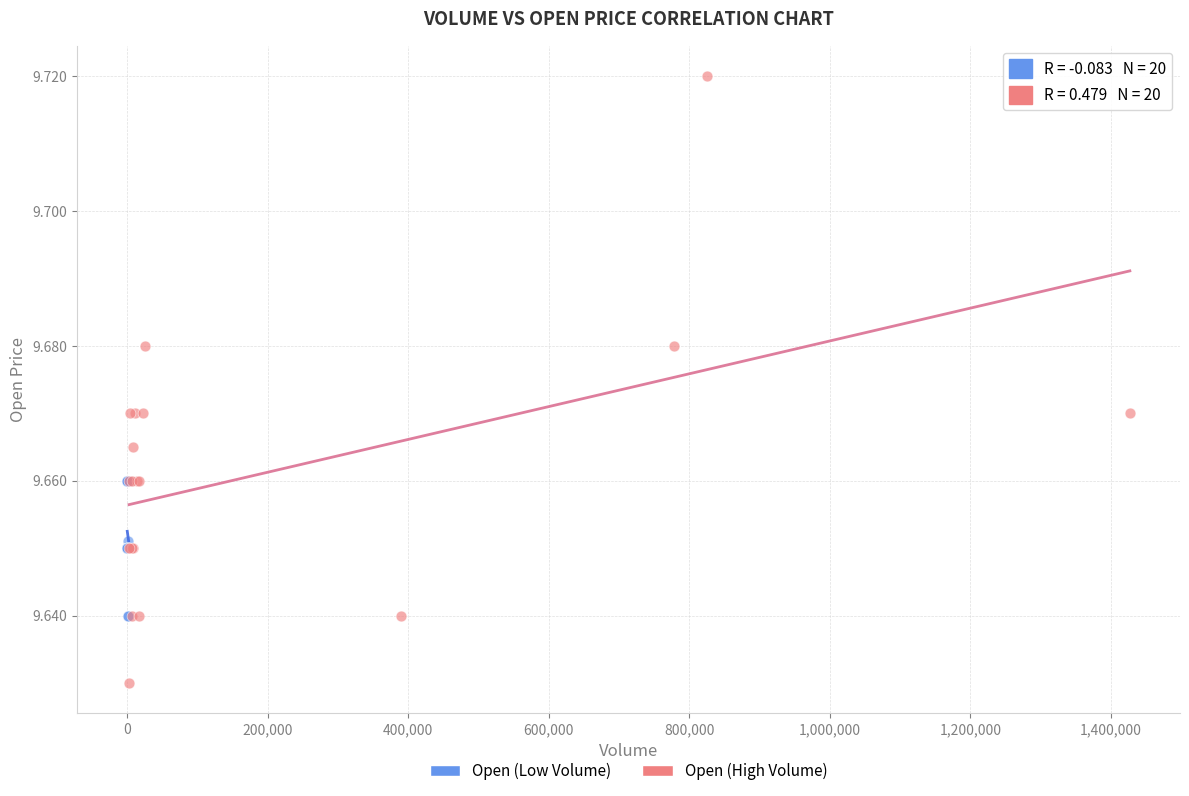

Which series reaches the maximum Y coordinate?

Open (High Volume)